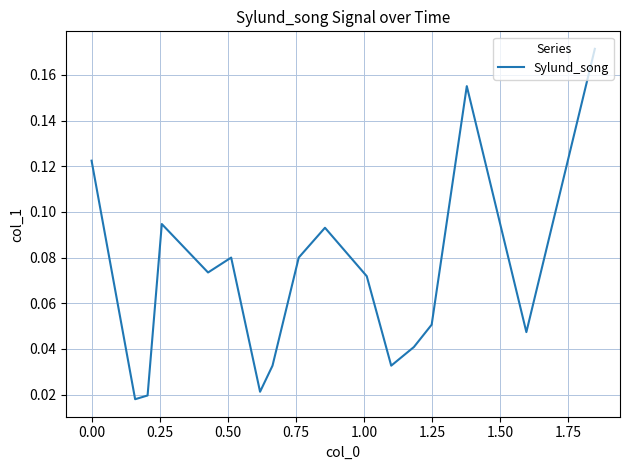

How many lines are shown in the chart?

1